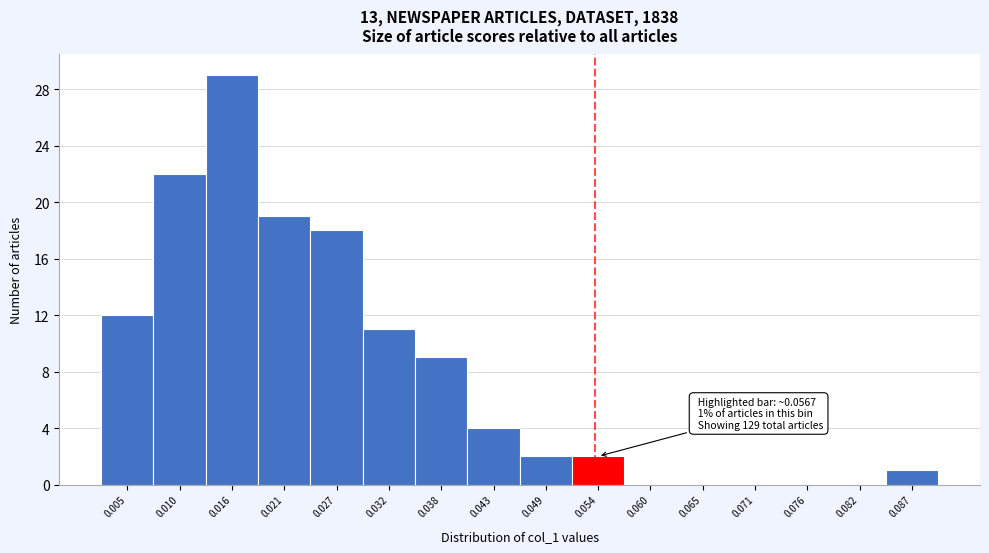

Reading left to right, what are all the values shown in this chart?

0.005=12	0.010=22	0.016=29	0.021=19	0.027=18	0.032=11	0.038=9	0.043=4	0.049=2	0.054=2	0.060=0	0.065=0	0.071=0	0.076=0	0.082=0	0.087=1